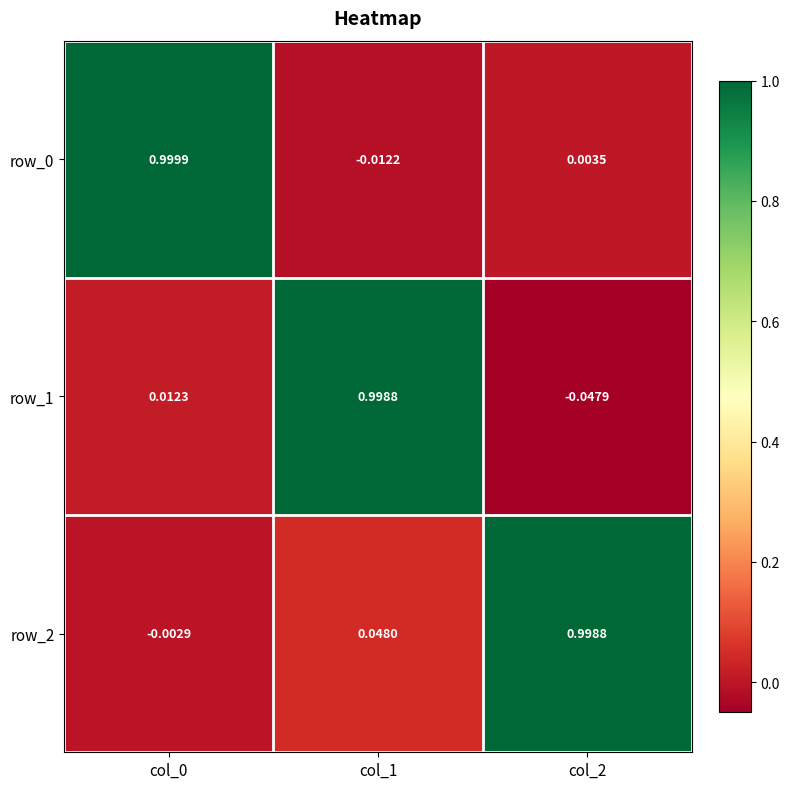

Is the value of row_0 at col_1 greater than the value of row_2 at col_0?

No